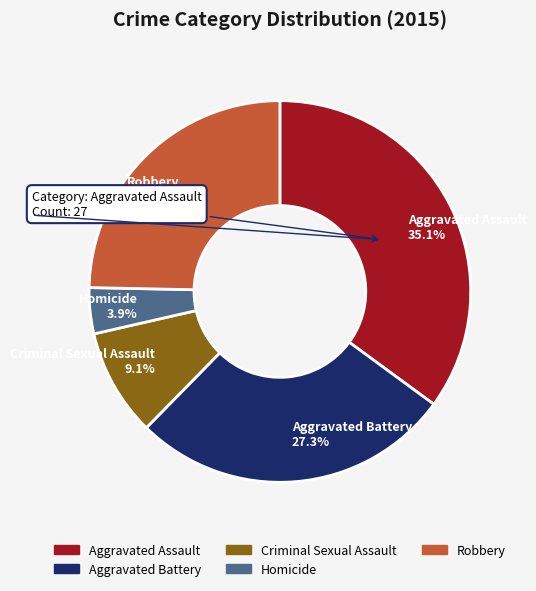

Between Homicide and Aggravated Assault, which is larger?

Aggravated Assault